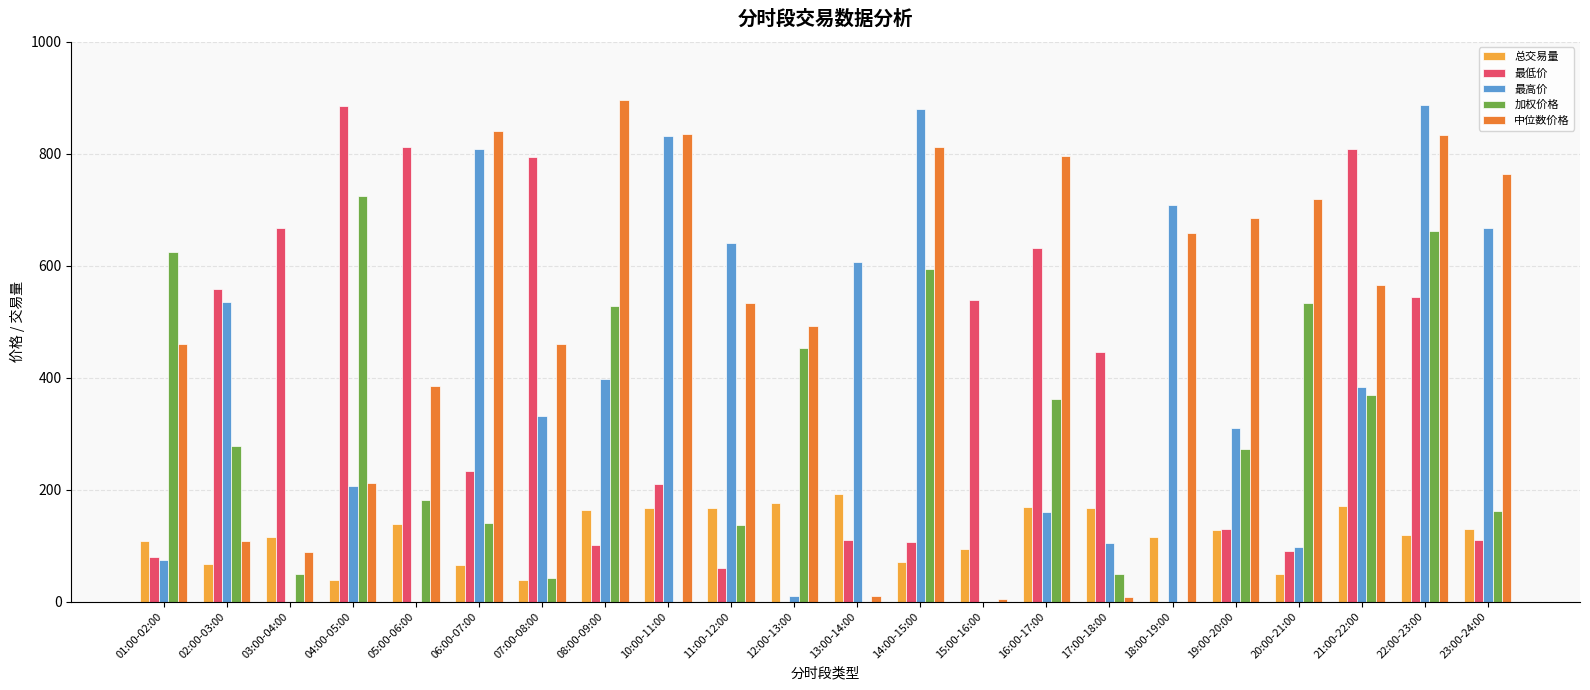

What is the sum of all 总交易量 values?

2648.5